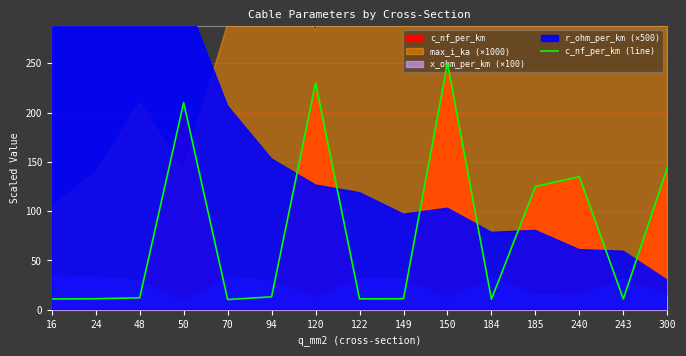

List the labels in order of value, largest first.

150, 120, 50, 300, 240, 185, 94, 48, 24, 149, 122, 16, 243, 184, 70